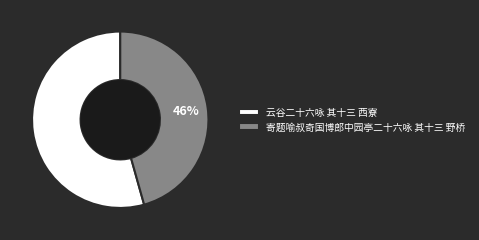

Is it true that 寄题喻叔奇国博郎中园亭二十六咏 其十三 野桥 is 46% of the pie?

True